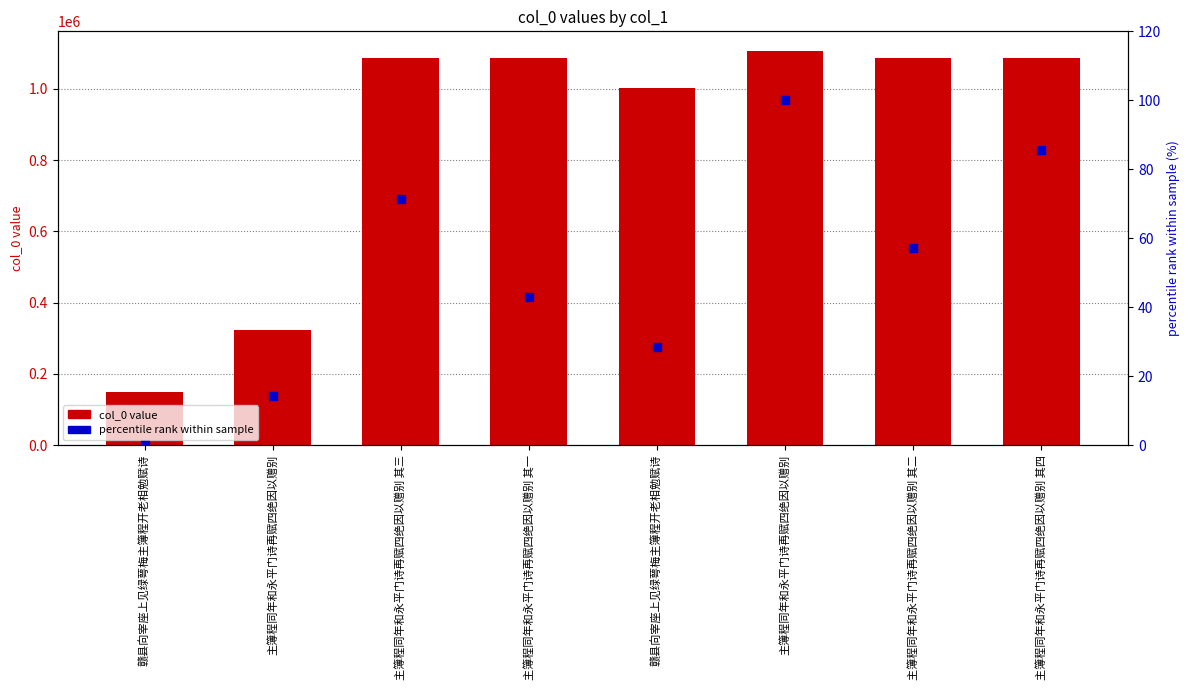

At how many categories does at least one series exceed 920954?

6